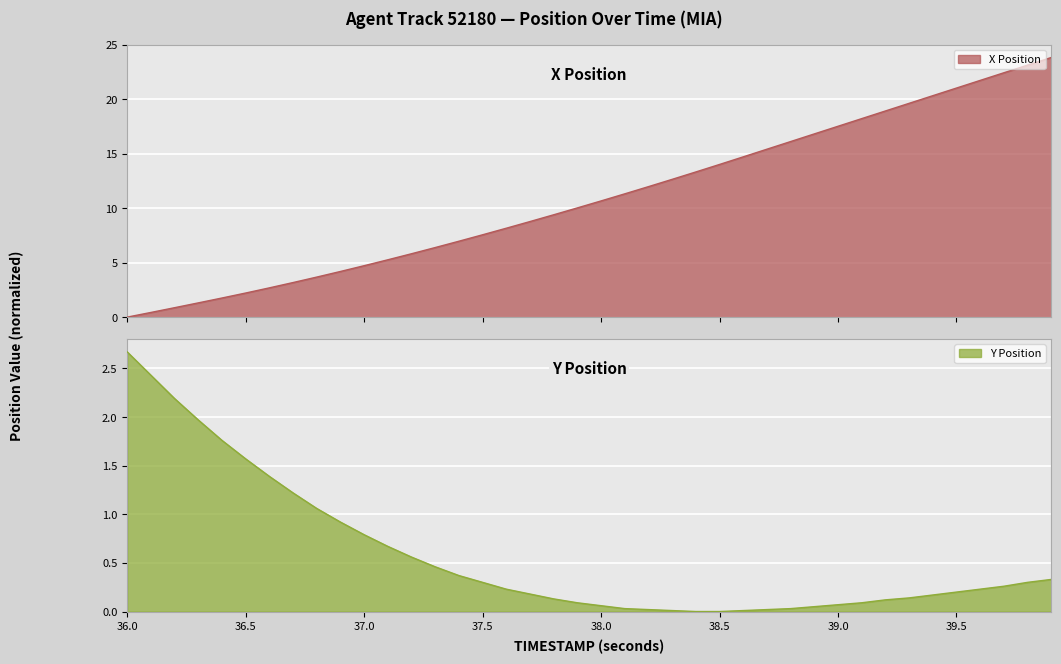

Which category has the highest value in the Y Position series?

36.0